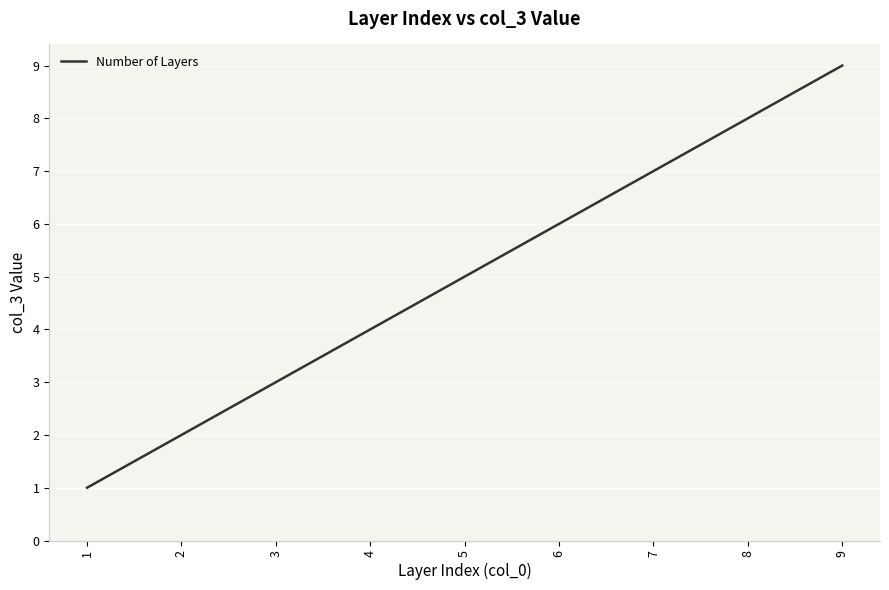

How many lines are shown in the chart?

1